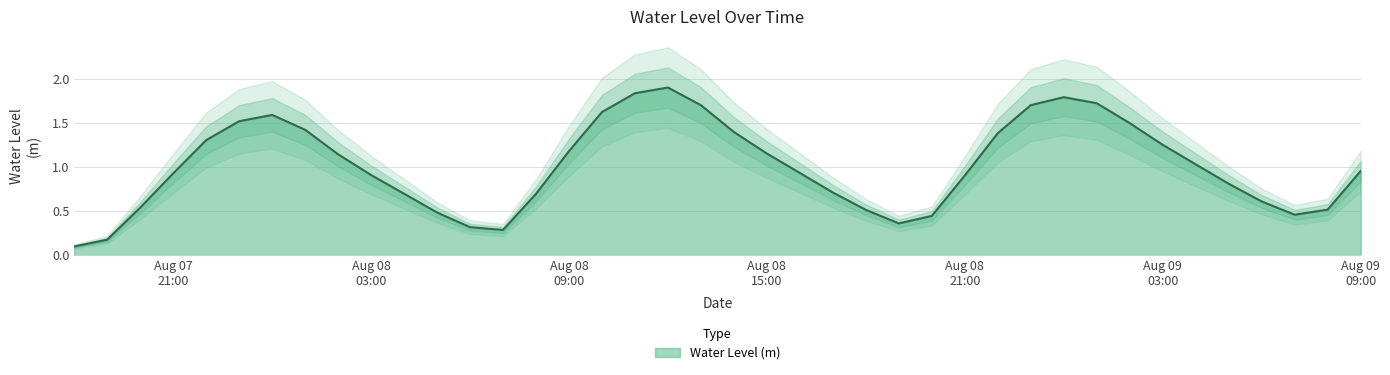

The chart shows a value of 1.8 at 2024-08-08 11:00:00. True or false?

True